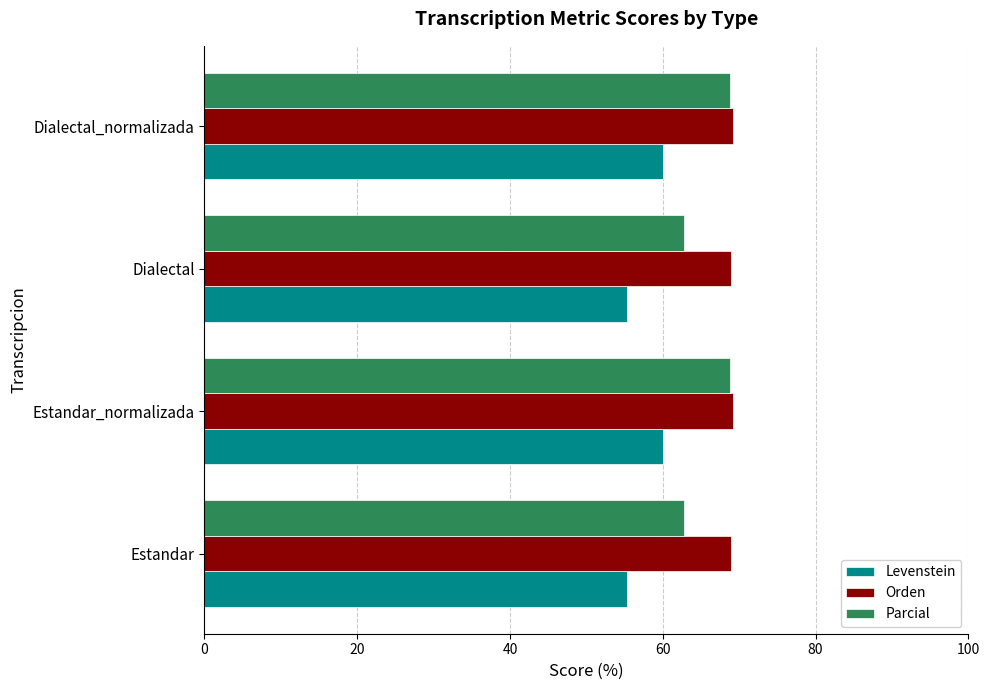

What is the difference between the maximum and second lowest values in the Levenstein series?

4.7